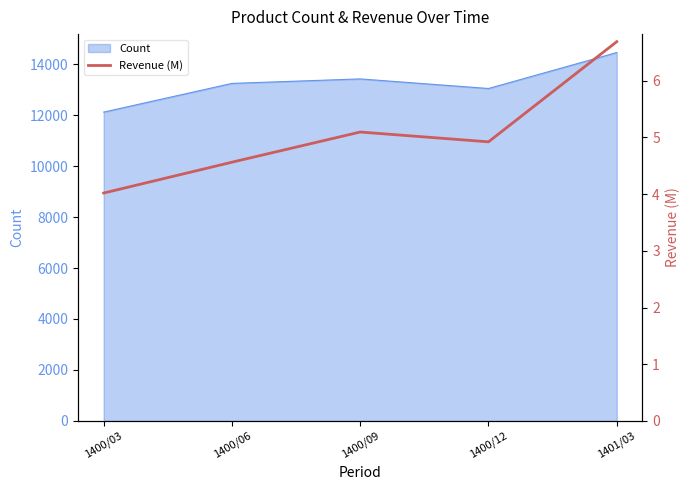

Rank the categories by value from highest to lowest.

1401/03, 1400/09, 1400/12, 1400/06, 1400/03